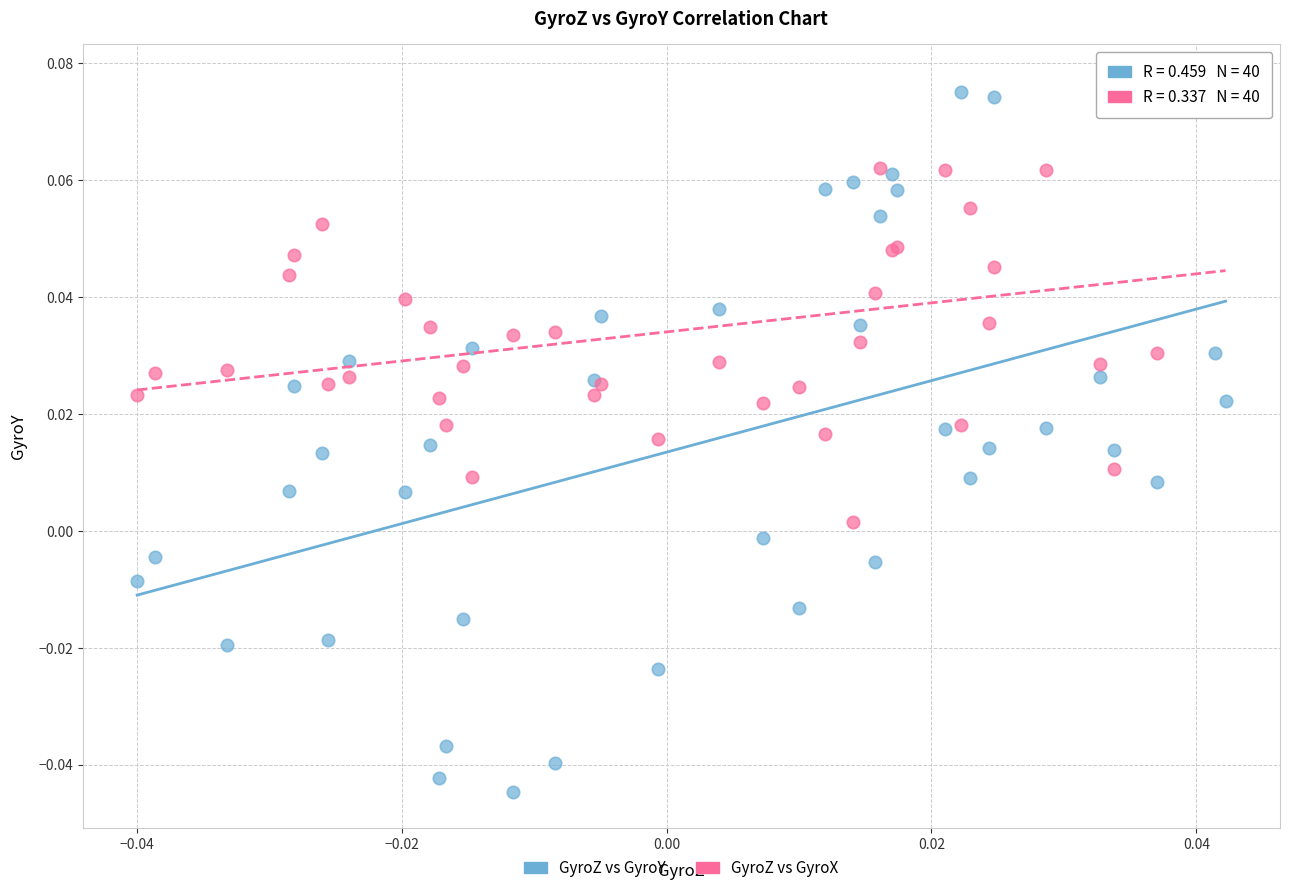

Which series has the widest spread of Y values?

GyroZ vs GyroY